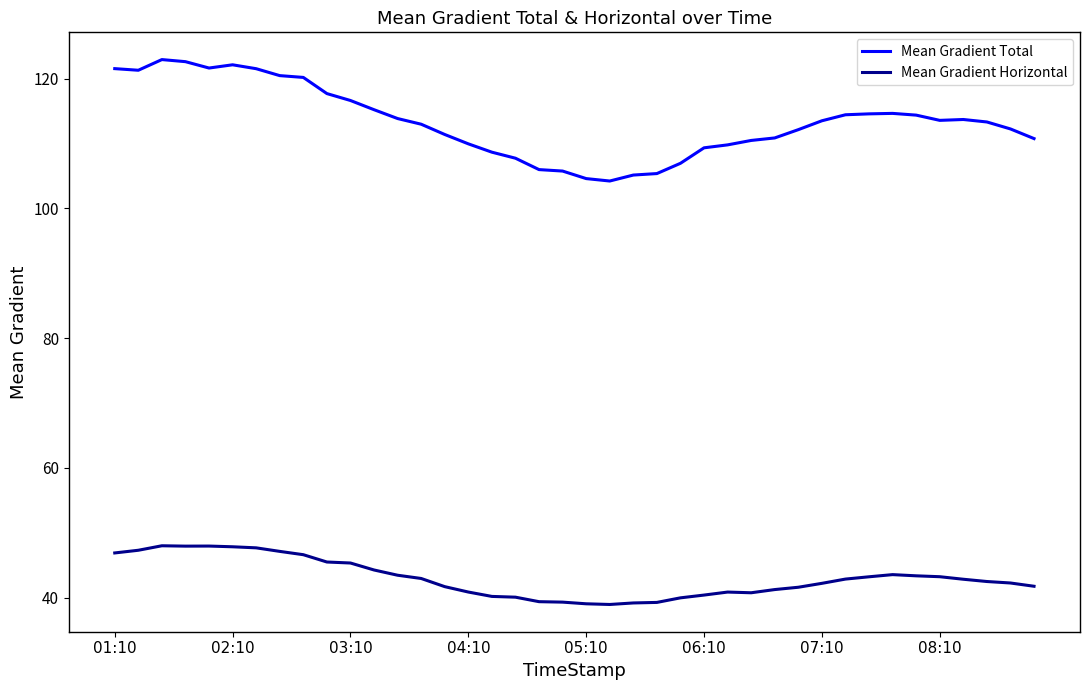

Which series has the largest total across all categories?

Mean Gradient Total